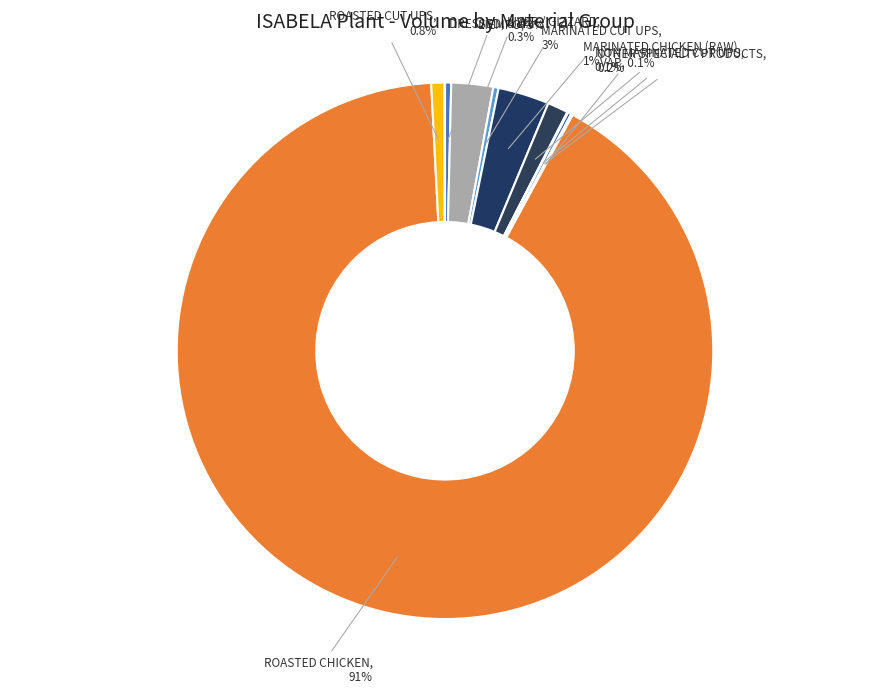

What is the largest slice in the pie chart?

ROASTED CHICKEN